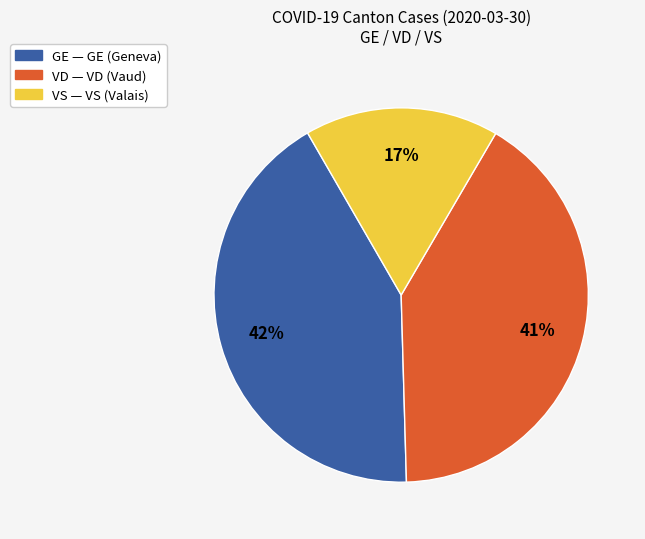

To the nearest percent, what is the difference between the largest and smallest slice percentages?

25%